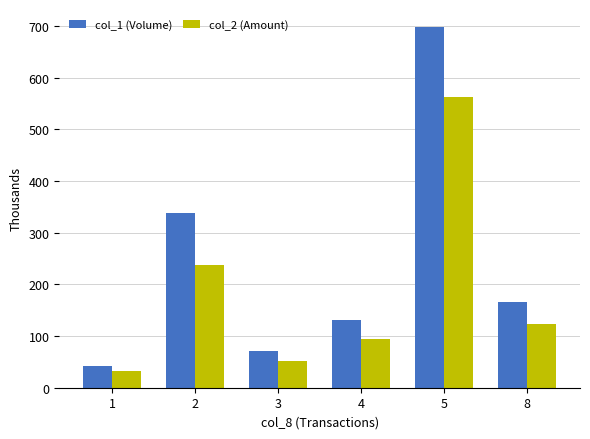

What value does the col_1 (Volume) series have at 5?

698.0